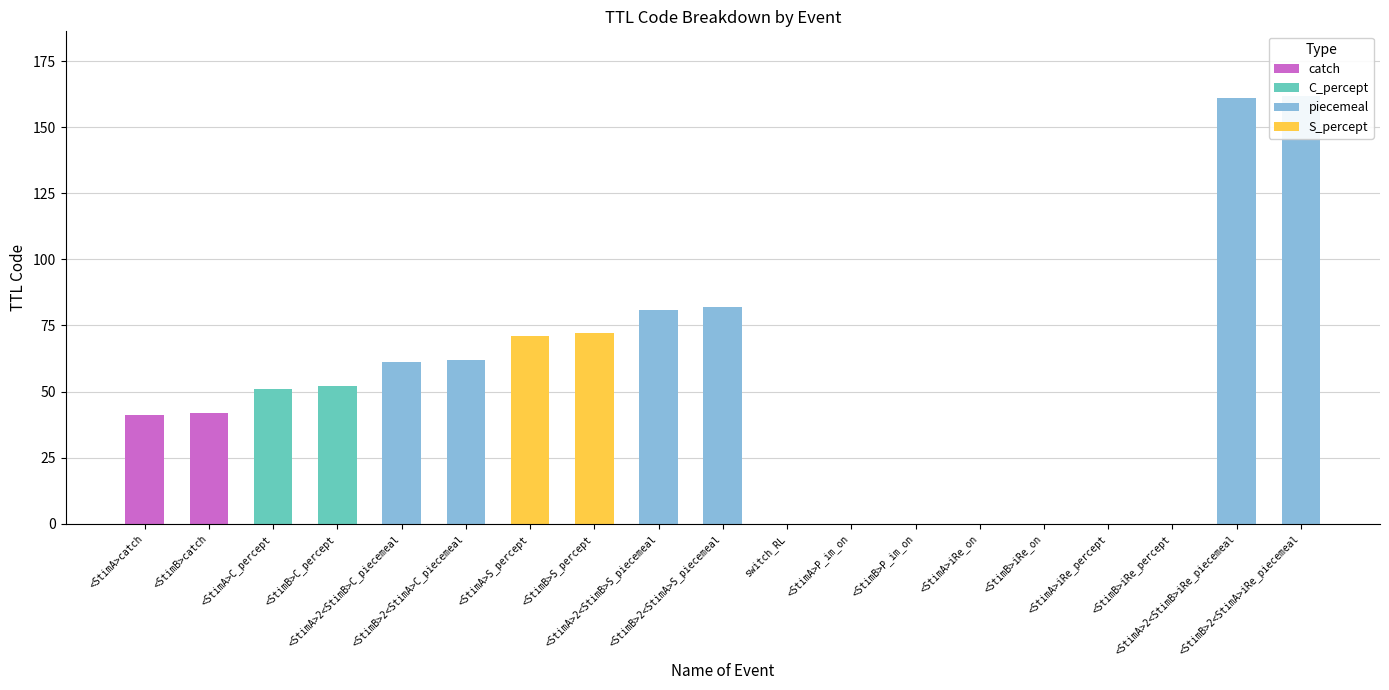

How many data points in piecemeal are above 0?

6